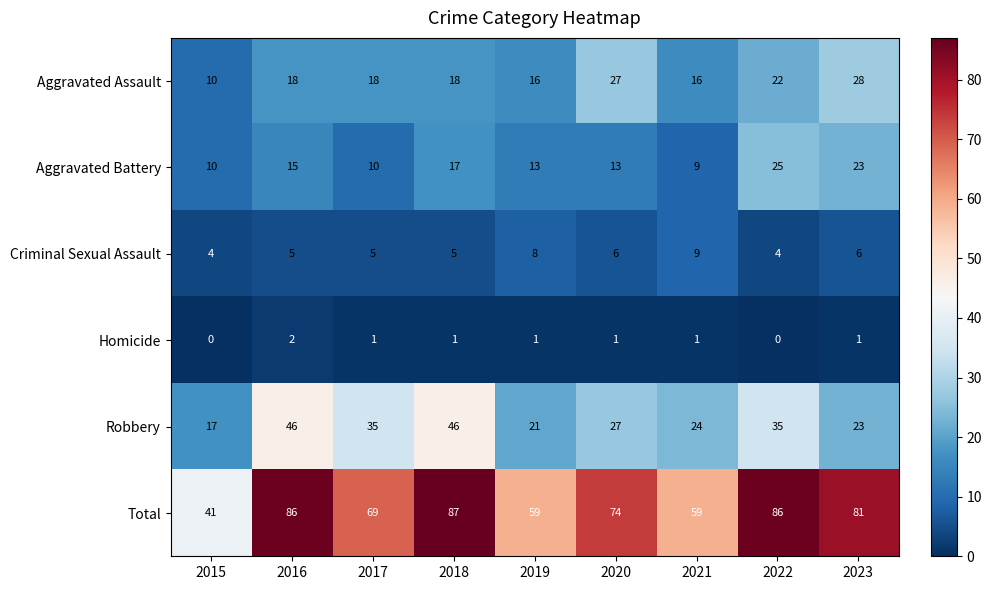

Which category has the lowest value in the Aggravated Assault series?

2015